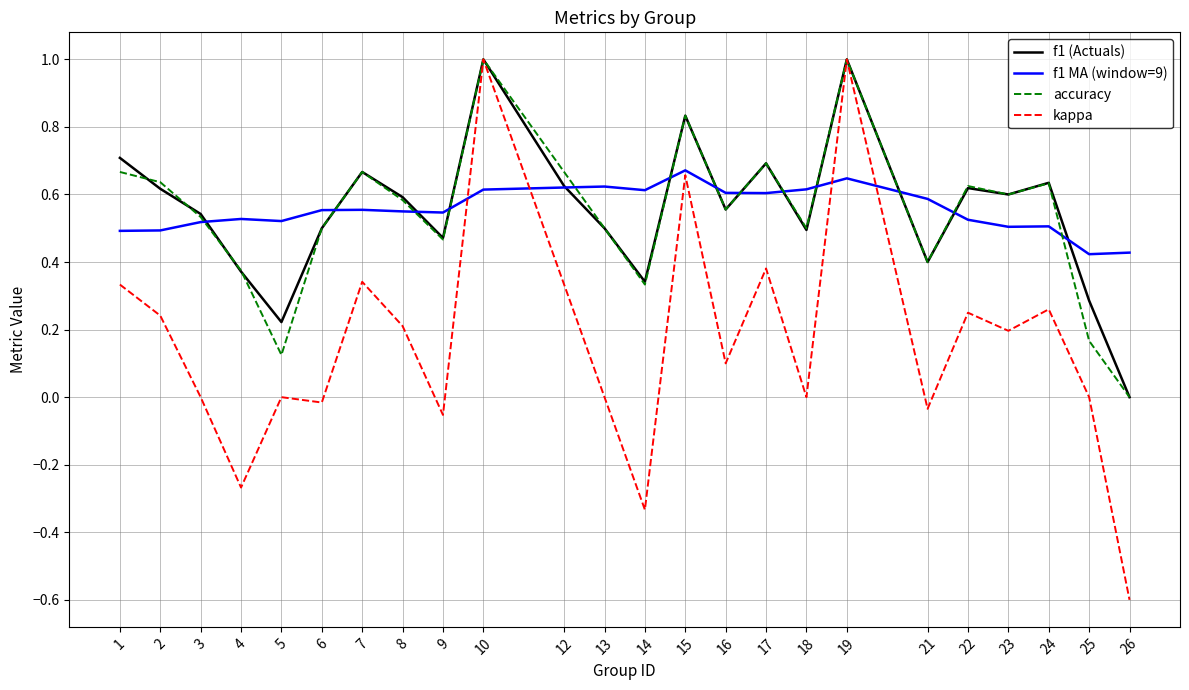

What is the maximum value shown in the chart?

1.0